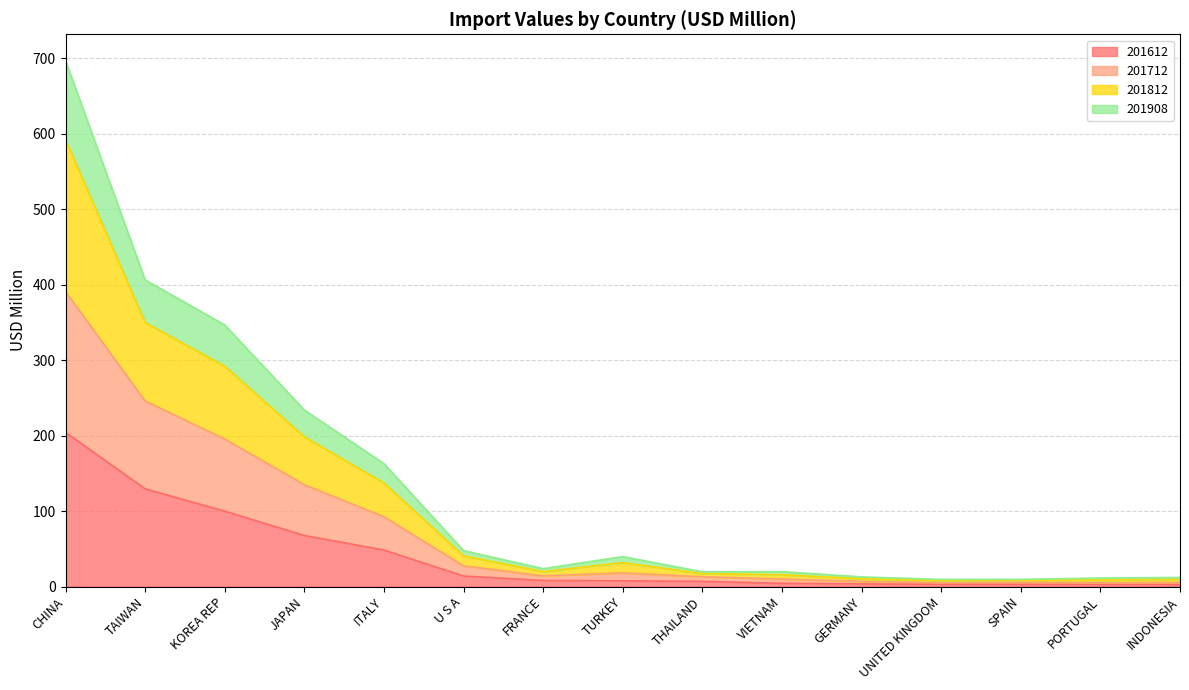

At which category is the sum across all series the highest?

CHINA